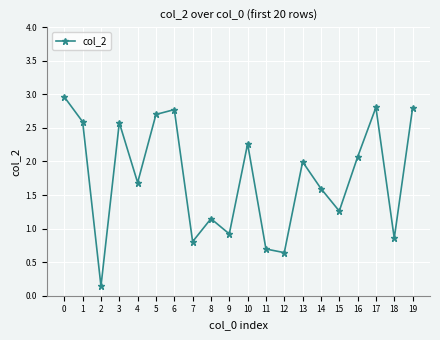

What is the value of the 15th point from the left?

1.6